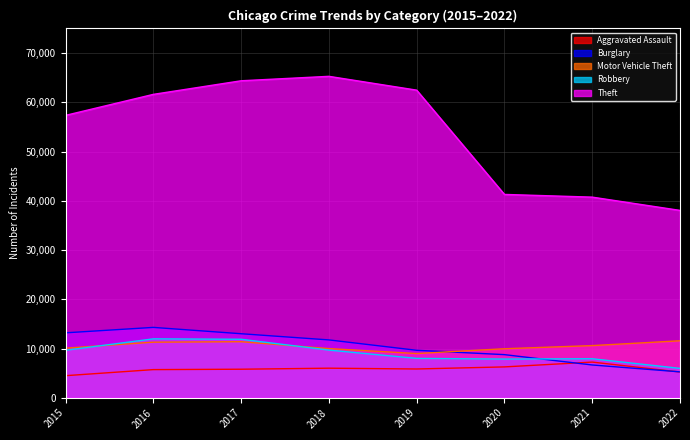

At how many categories does at least one series exceed 52861?

5